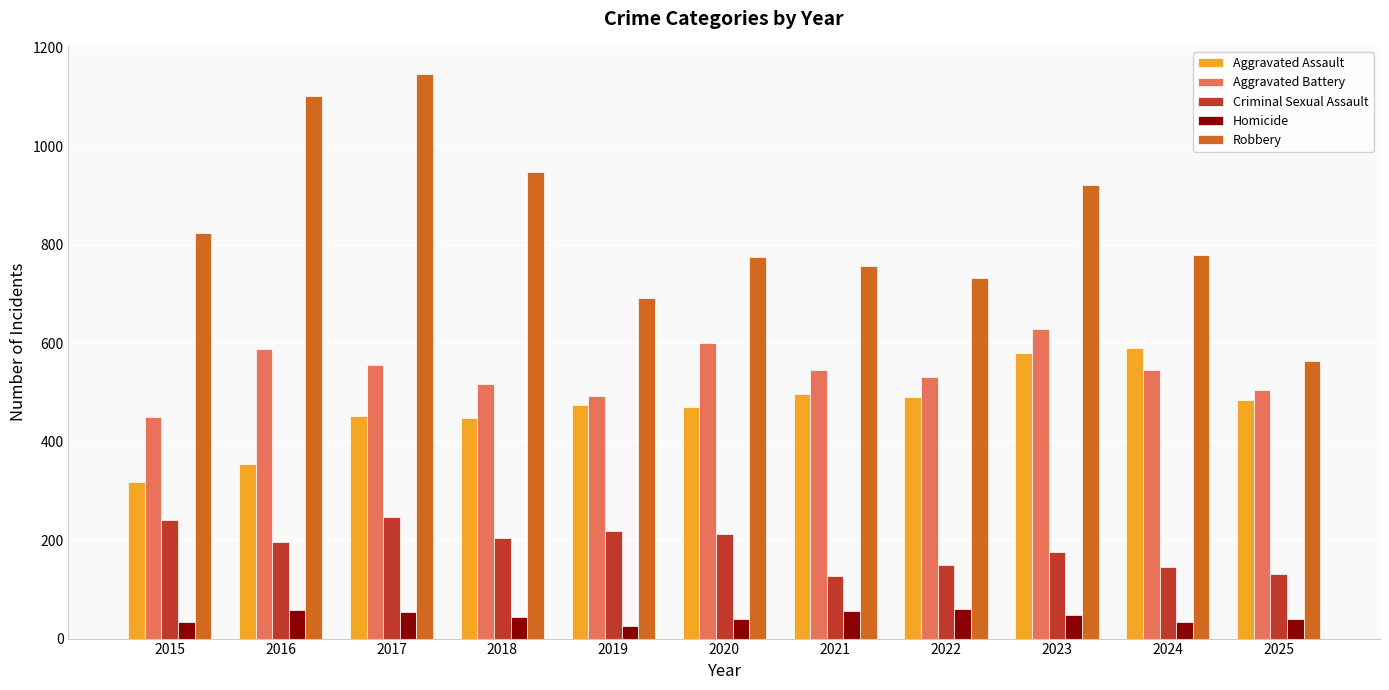

At how many categories does at least one series exceed 1116?

1